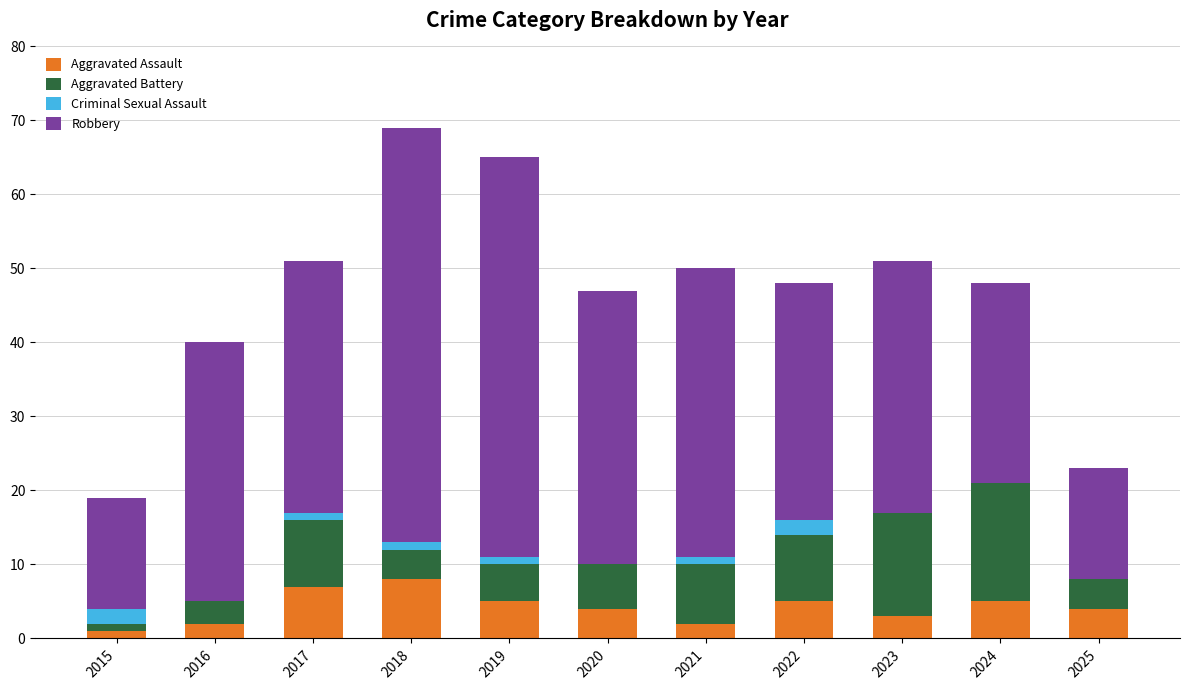

What is the maximum value for Aggravated Assault?

8